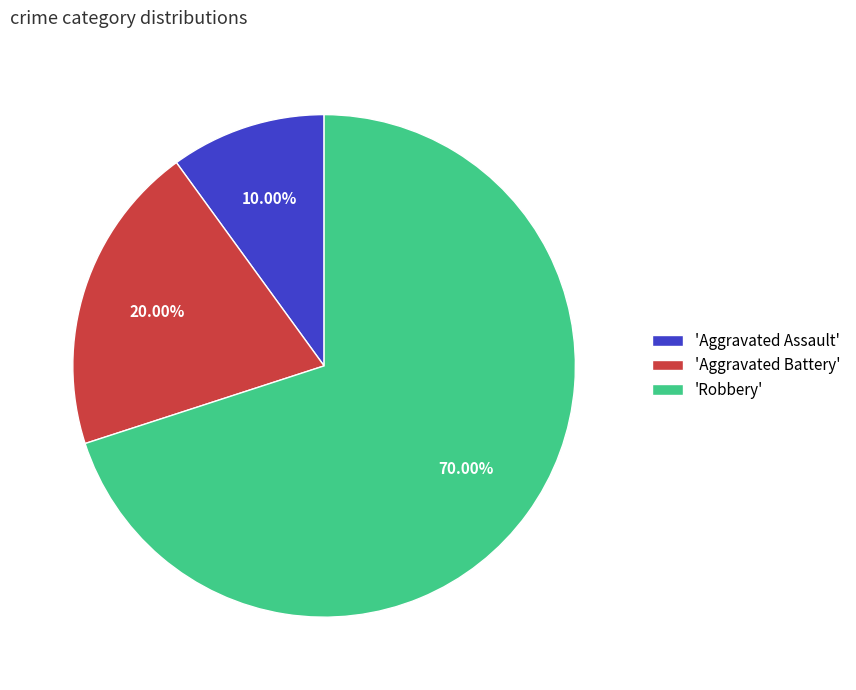

Do 'Robbery' and 'Aggravated Assault' together represent more than half of the pie?

Yes